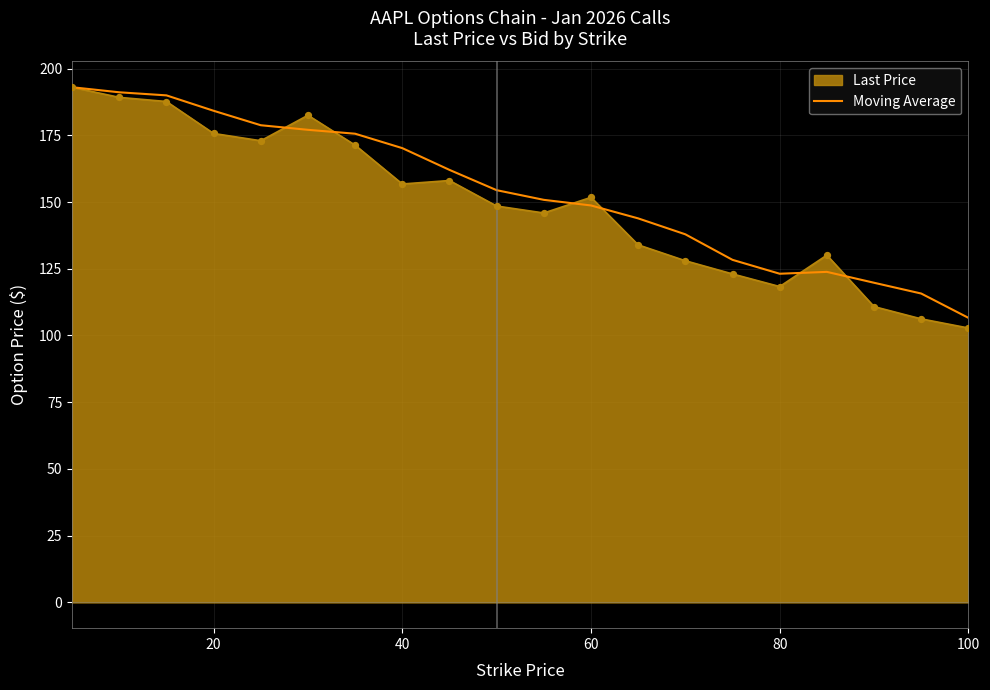

Which series has the largest range (max minus min)?

Last Price